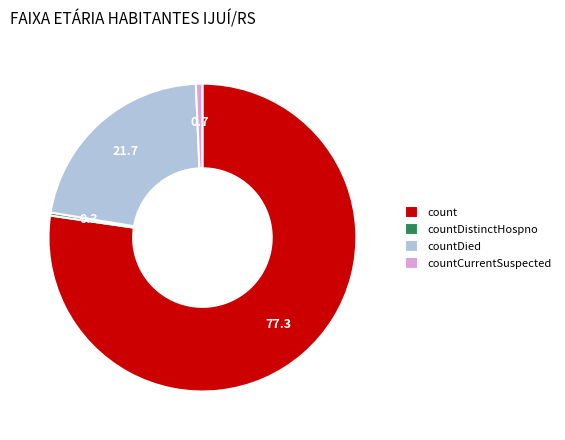

Between count and countDistinctHospno, which is larger?

count